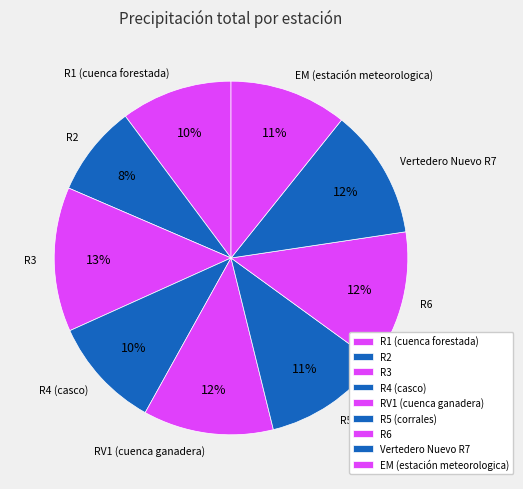

Which has a higher value, Vertedero Nuevo R7 or R1 (cuenca forestada)?

Vertedero Nuevo R7